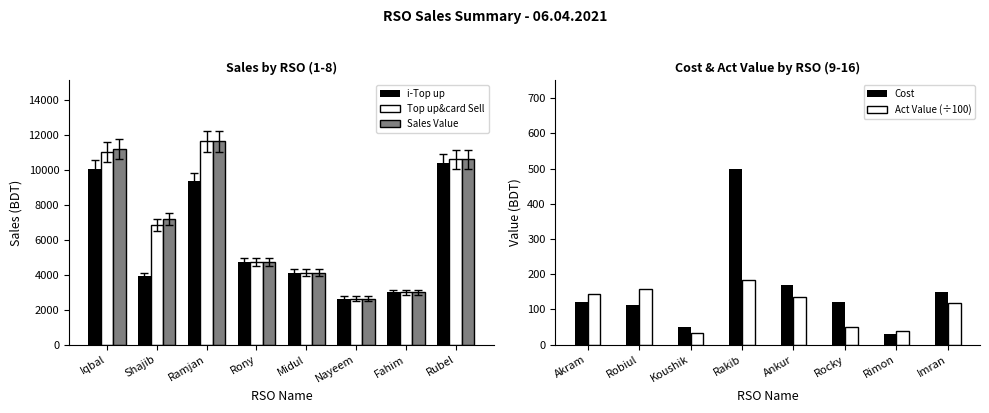

What is the difference between the second highest and second lowest values in the i-Top up series?

7077